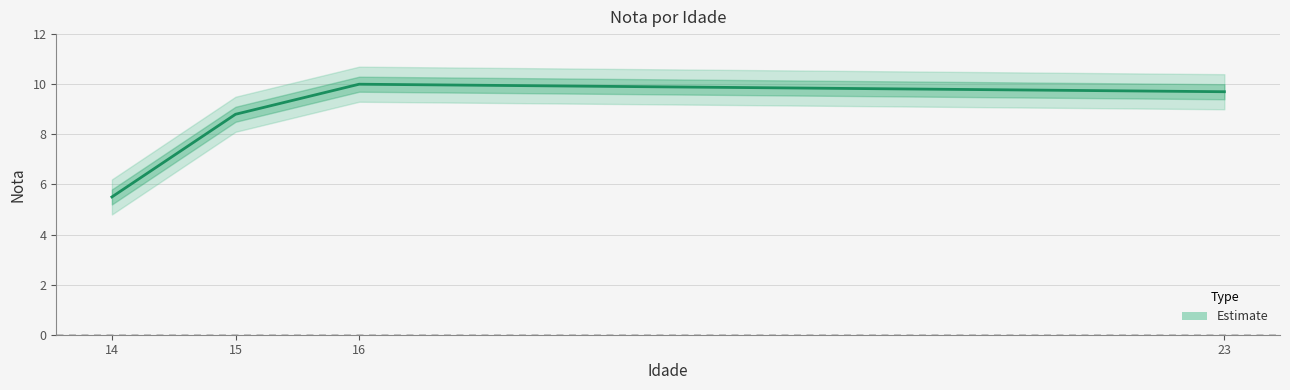

Which has a higher value, 14 or 23?

23